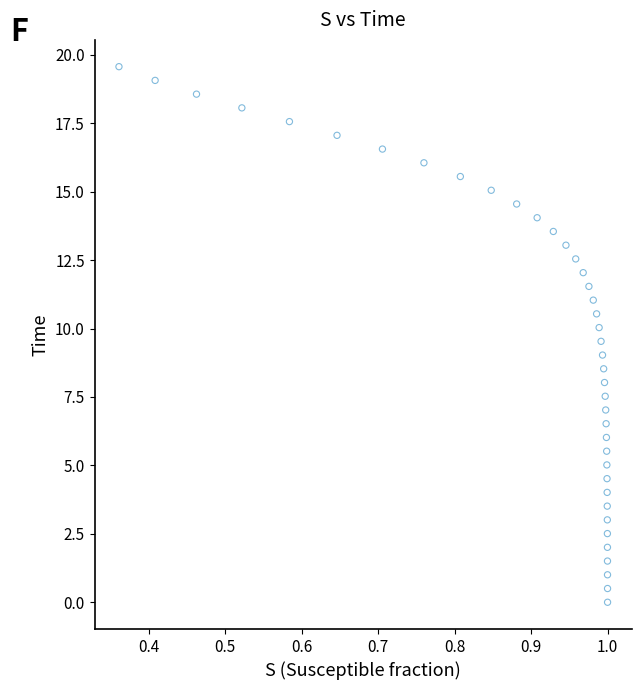

What is the range of Y values (max minus min)?

19.6